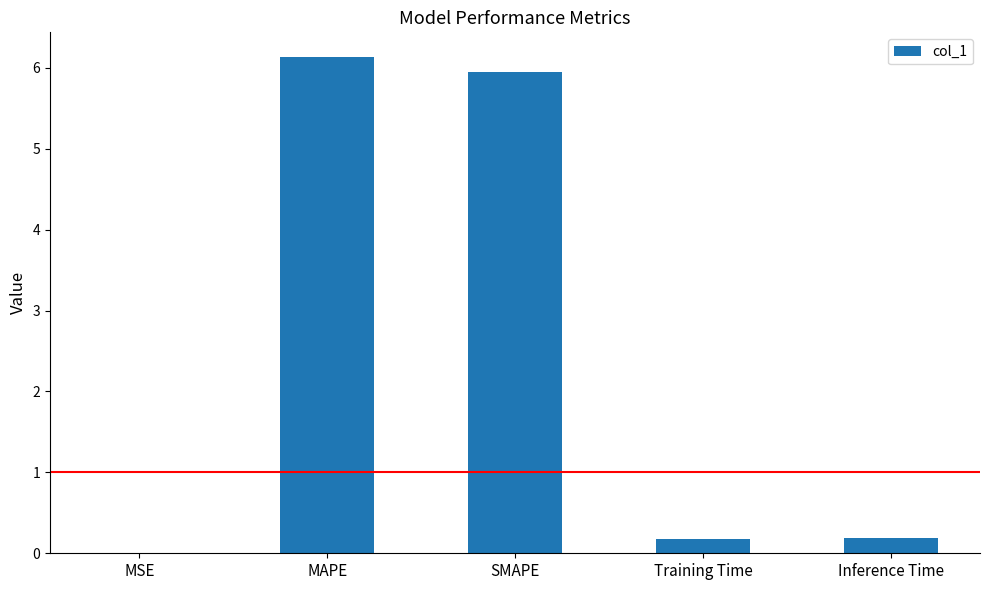

Does the chart contain stacked bars?

No